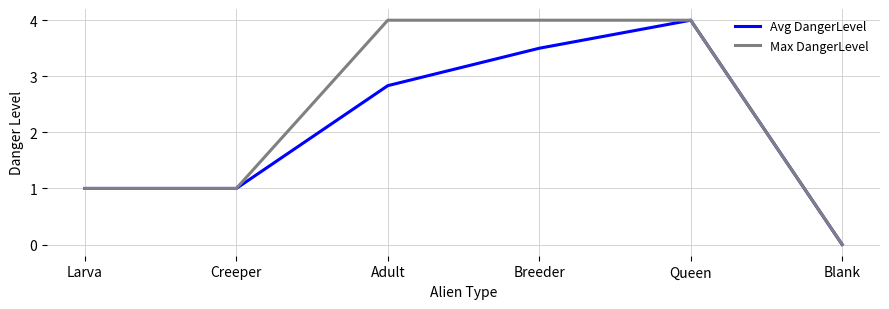

What is the total value across all series at Larva?

2.0